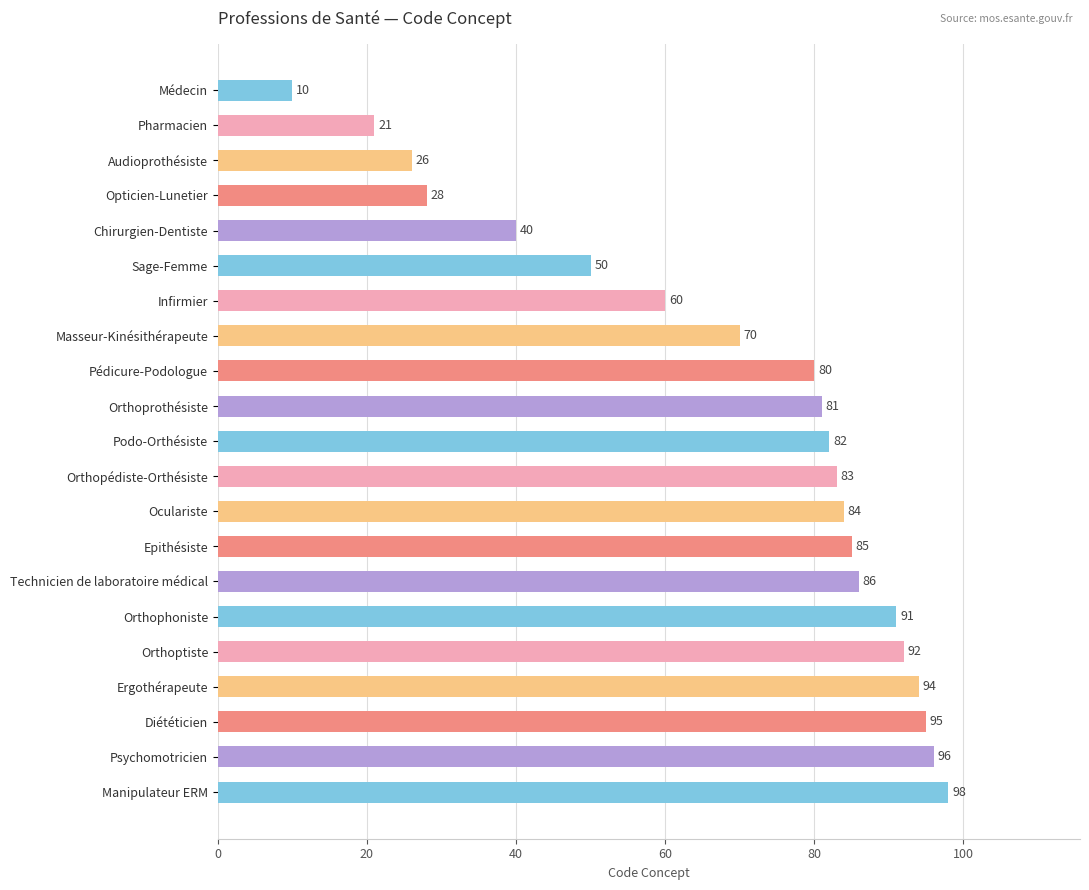

What is the difference between the values at Chirurgien-Dentiste and Epithésiste?

45